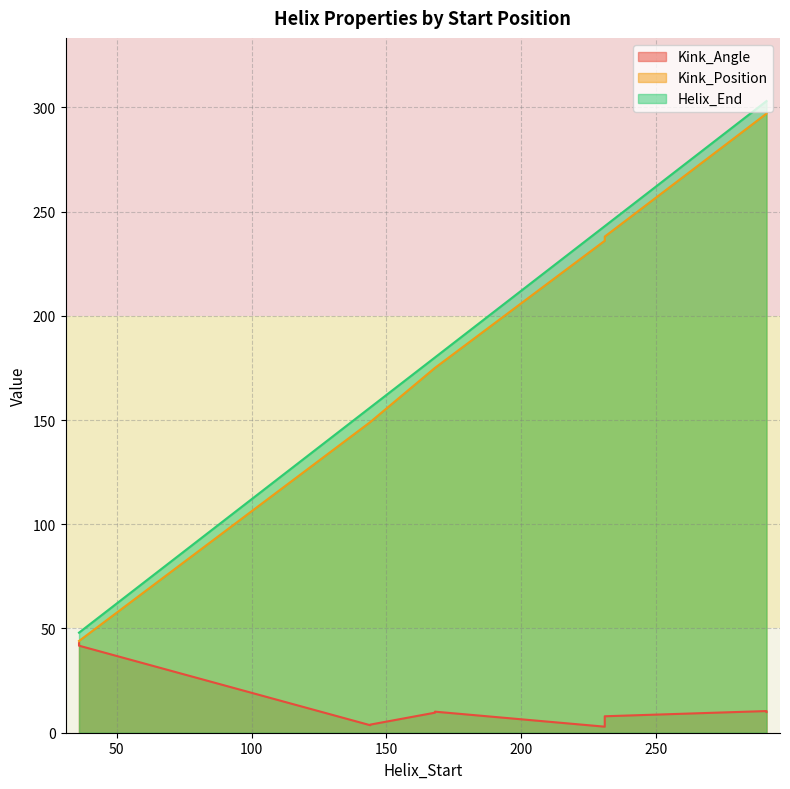

What is the average value of the Kink_Angle series?

14.3